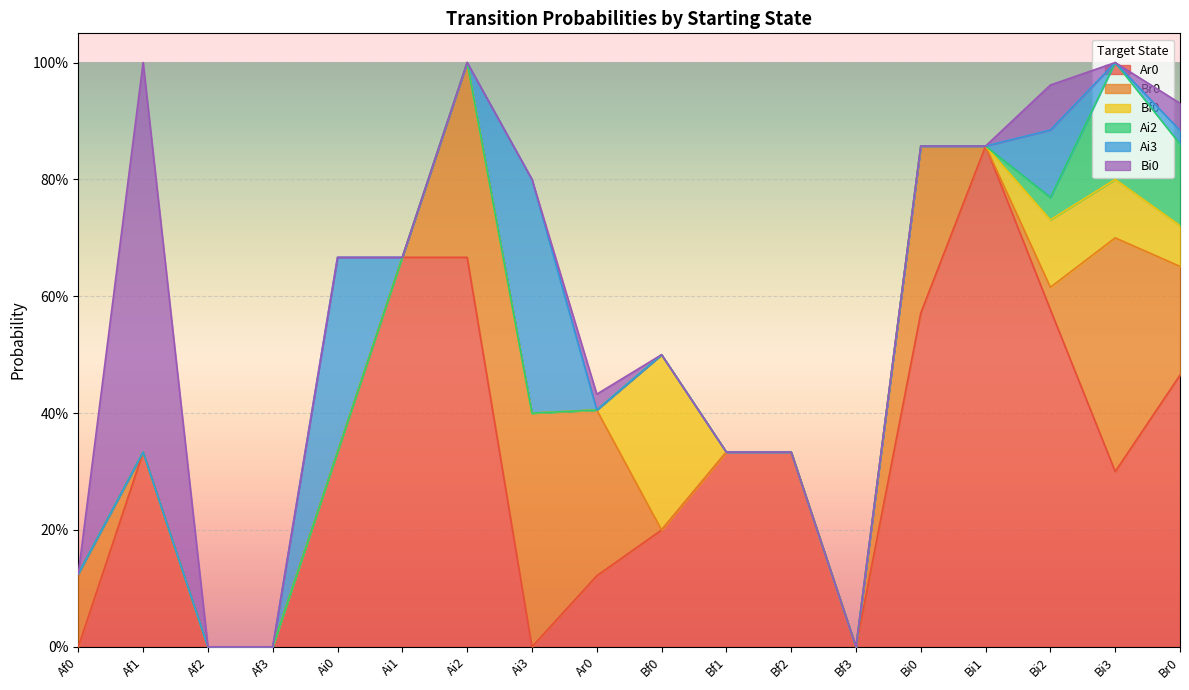

Rank the series at Bi2 from highest to lowest value.

Ar0, Bf0, Ai3, Bi0, Br0, Ai2